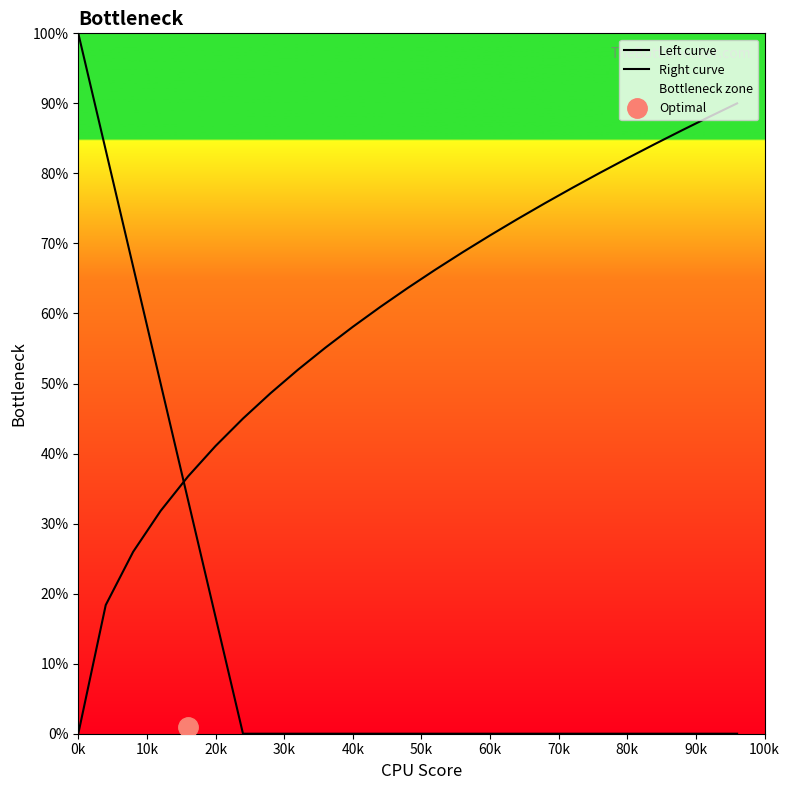

At how many categories does at least one series exceed 7?

25